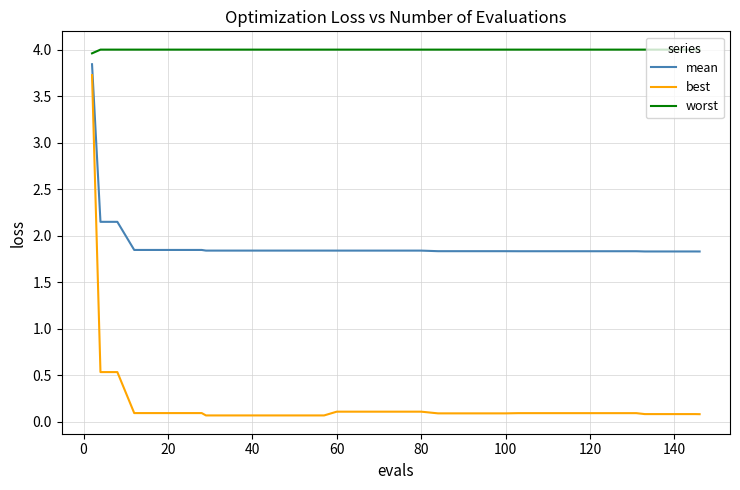

Which series has the largest total across all categories?

worst